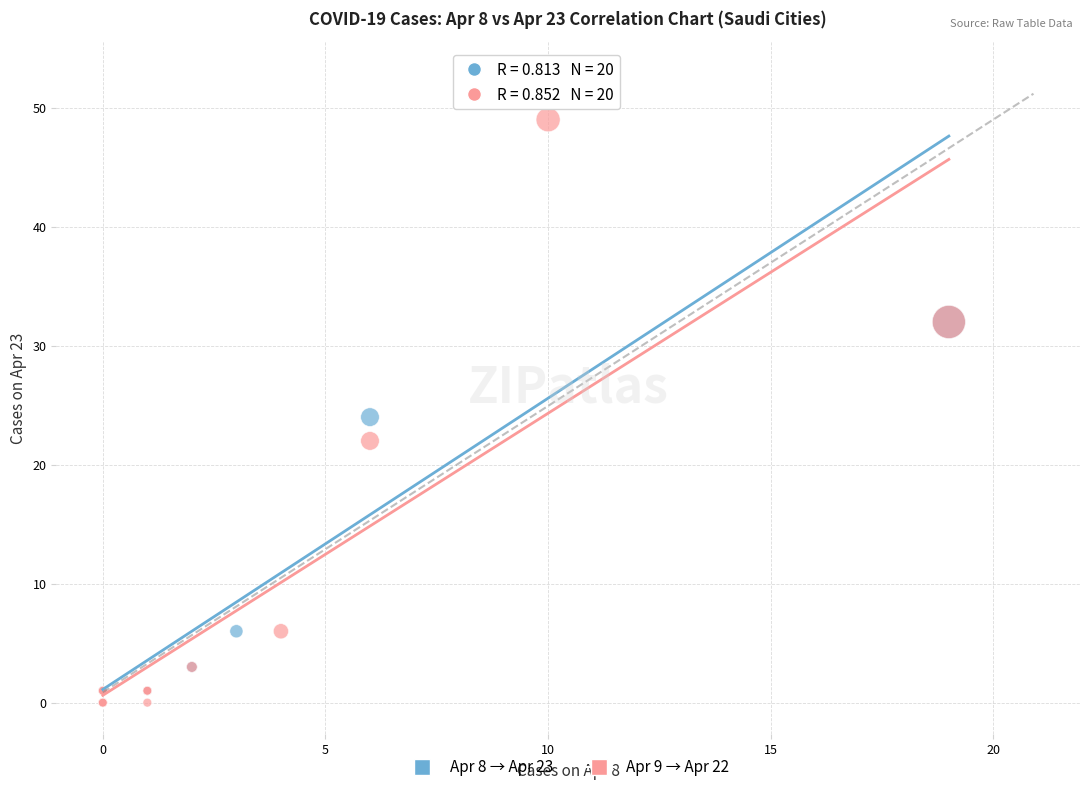

Which series contains the highest Y value?

Apr 8 → Apr 23